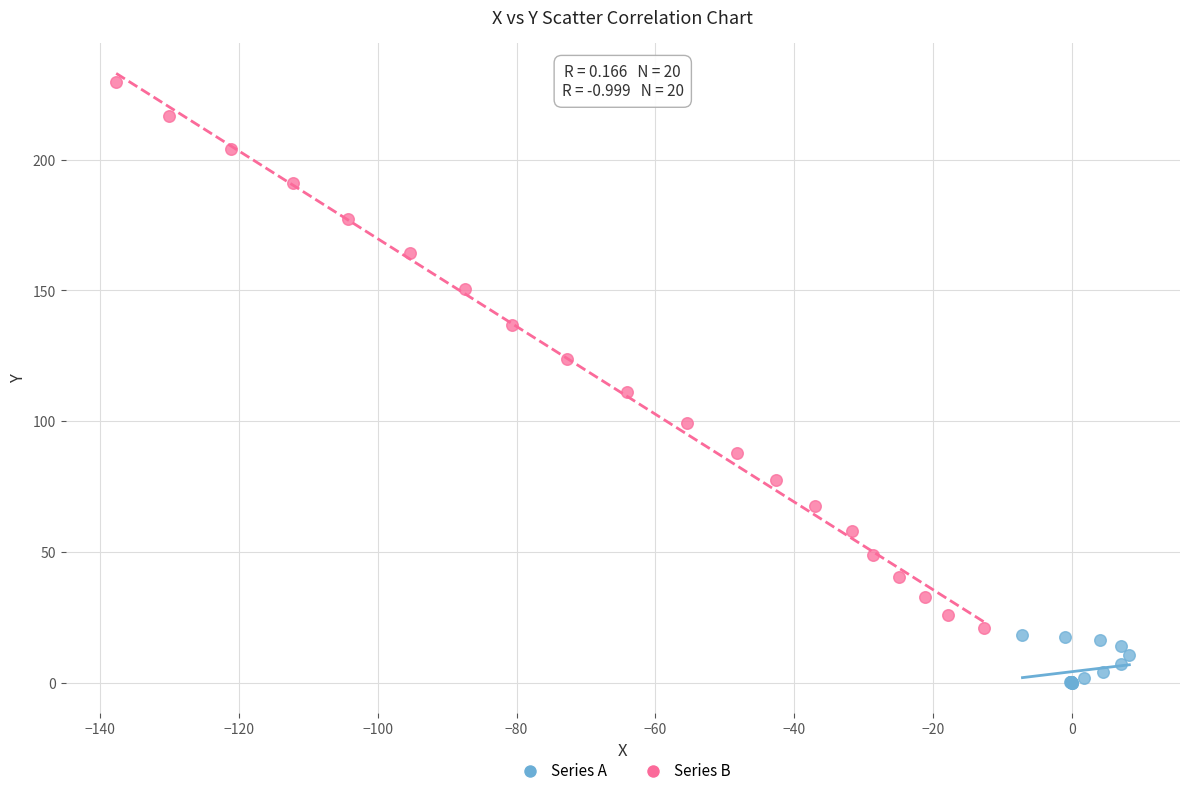

Which series contains the highest Y value?

Series B